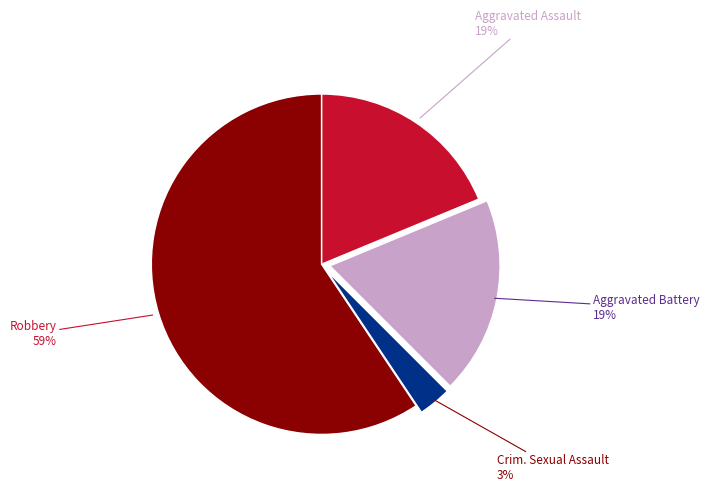

Does any single category account for the majority?

Yes